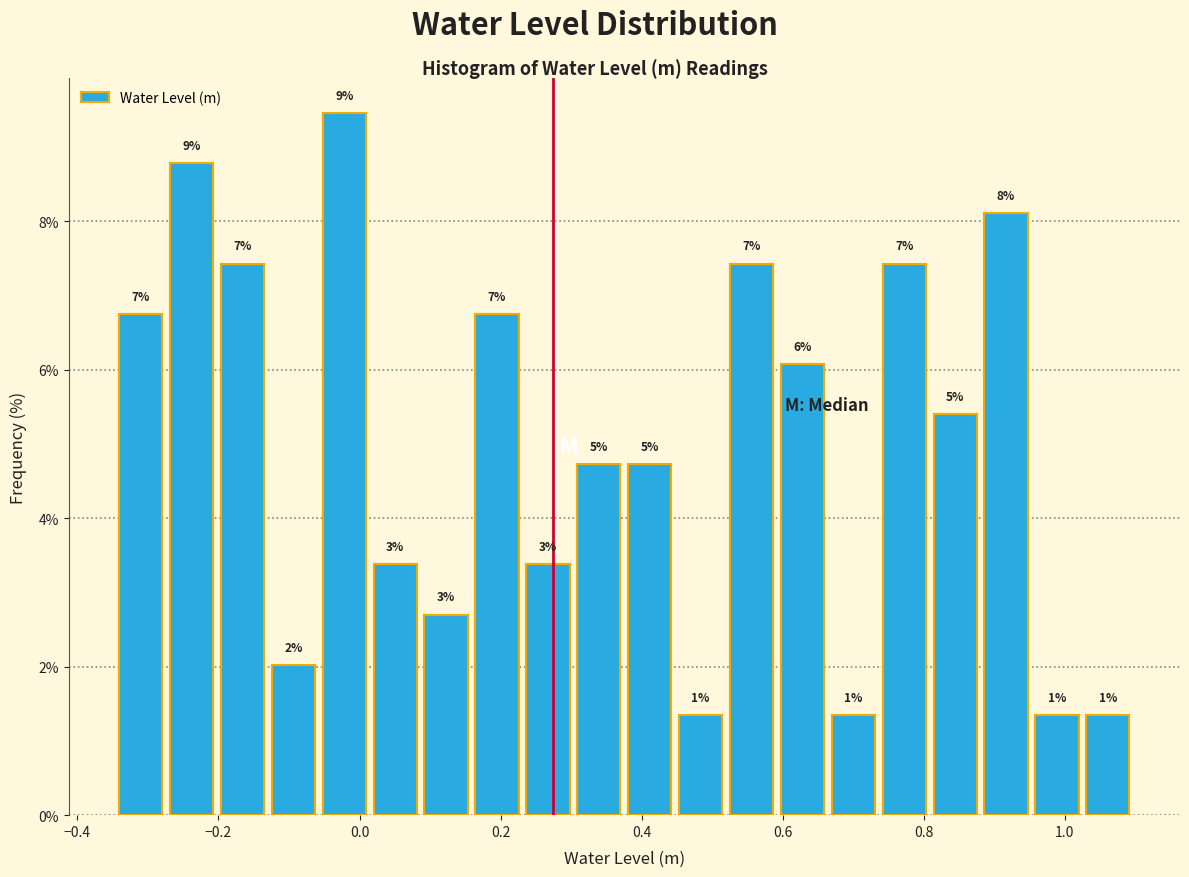

Around what value on the x-axis is the tallest bar? Give the approximate position of its centre, as read against the axis.

-0.02